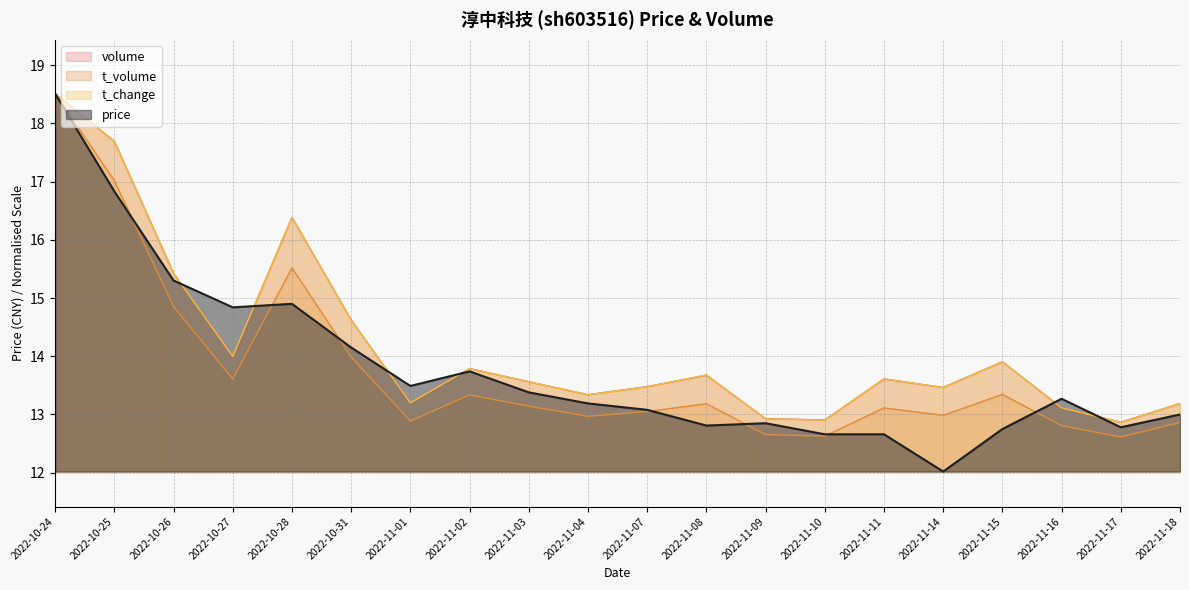

What is the label of the 18th point from the right?

2022-10-26